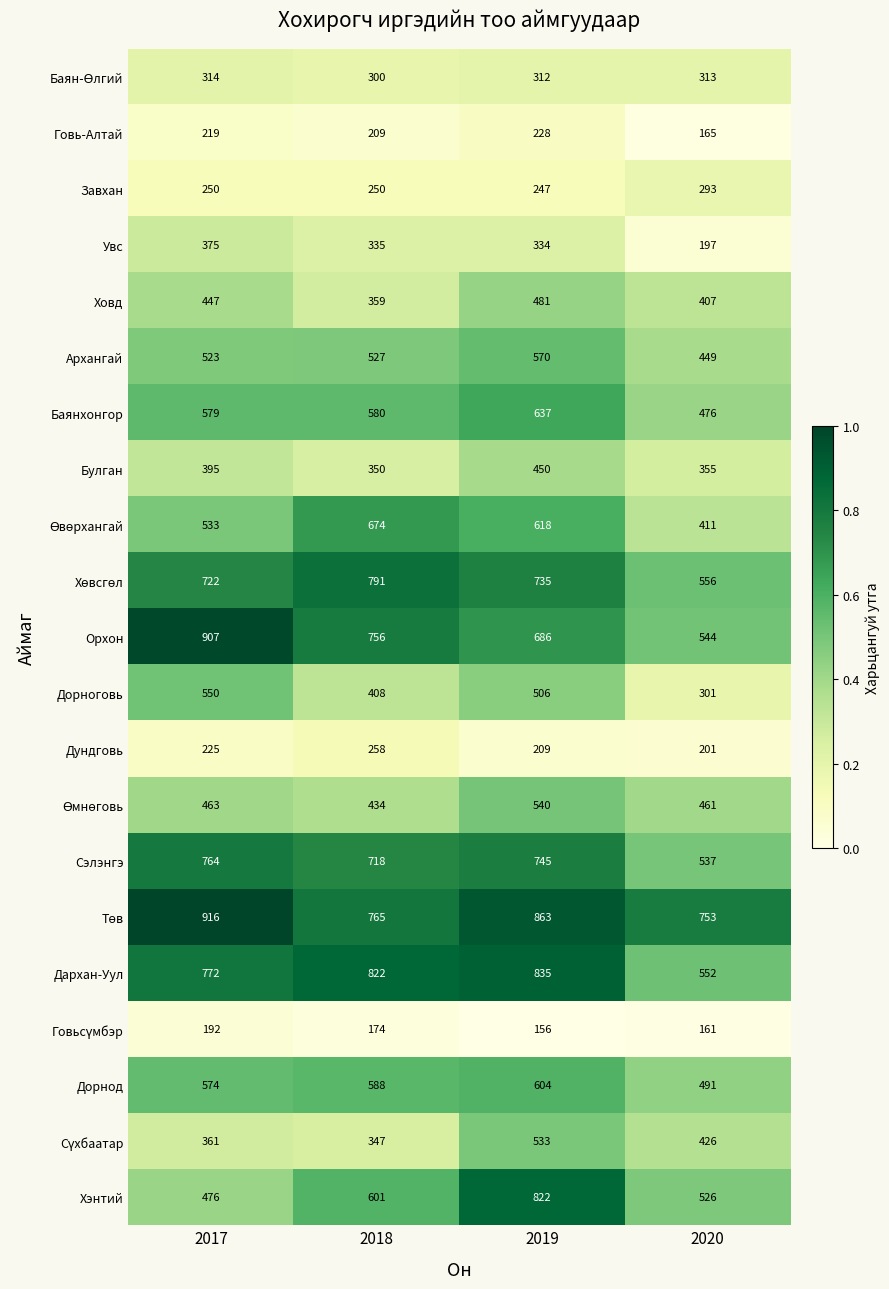

At which category is the sum across all series the highest?

2019